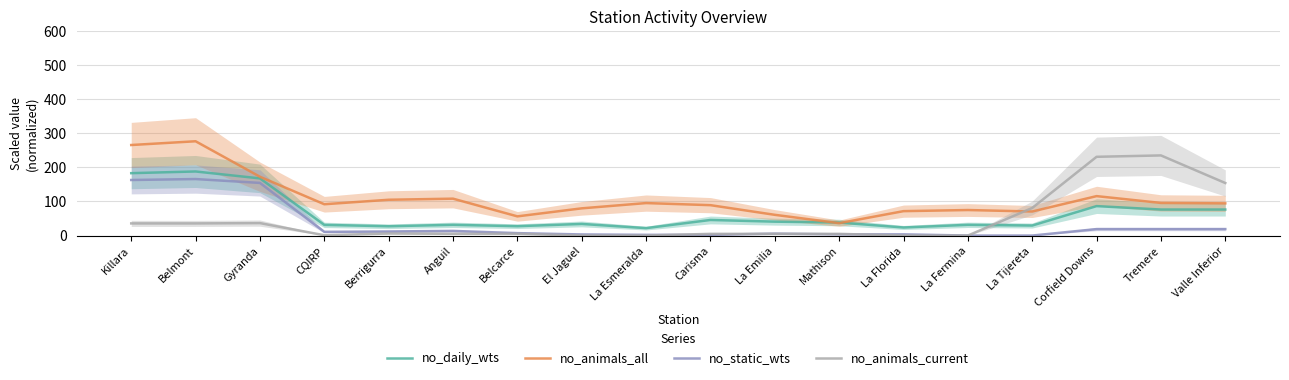

List the labels in order of no_animals_current value, largest first.

Tremere, Corfield Downs, Valle Inferior, La Tijereta, Gyranda, Killara, Belmont, Berrigurra, Anguil, Belcarce, Carisma, La Emilia, Mathison, CQIRP, El Jaguel, La Esmeralda, La Florida, La Fermina